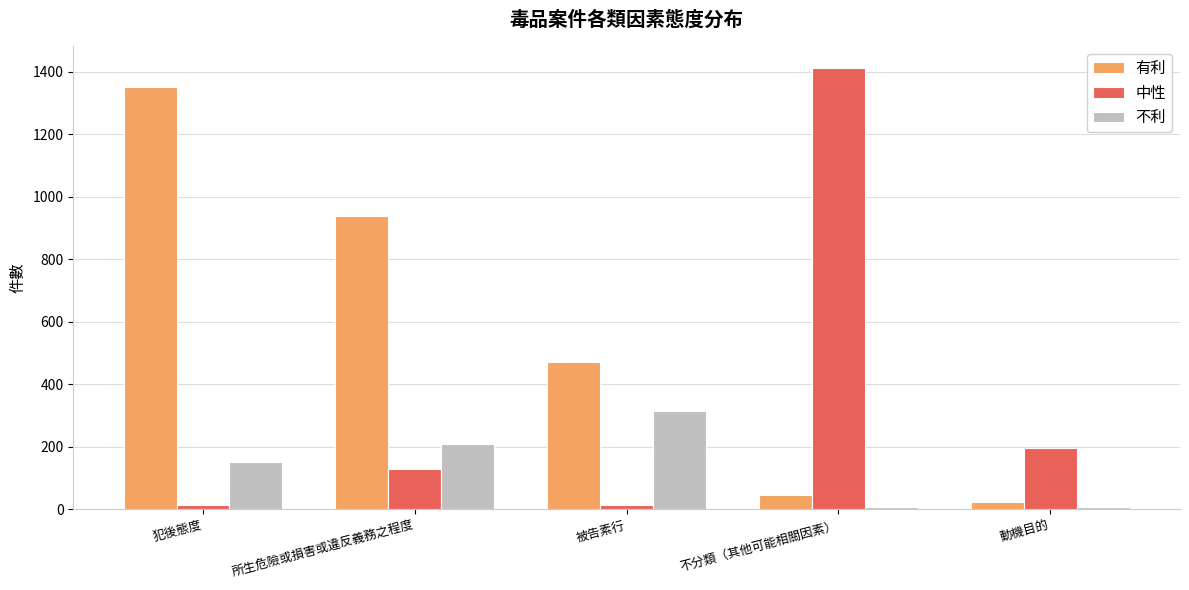

What is the difference between the 有利 values at 動機目的 and 不分類（其他可能相關因素）?

20